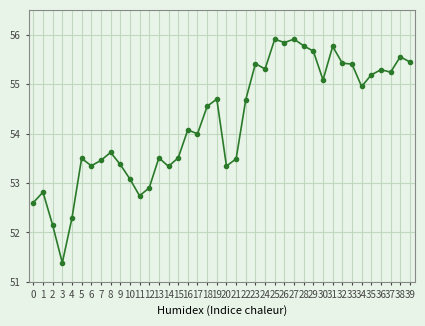

Does the chart display data point markers on the line(s)?

Yes